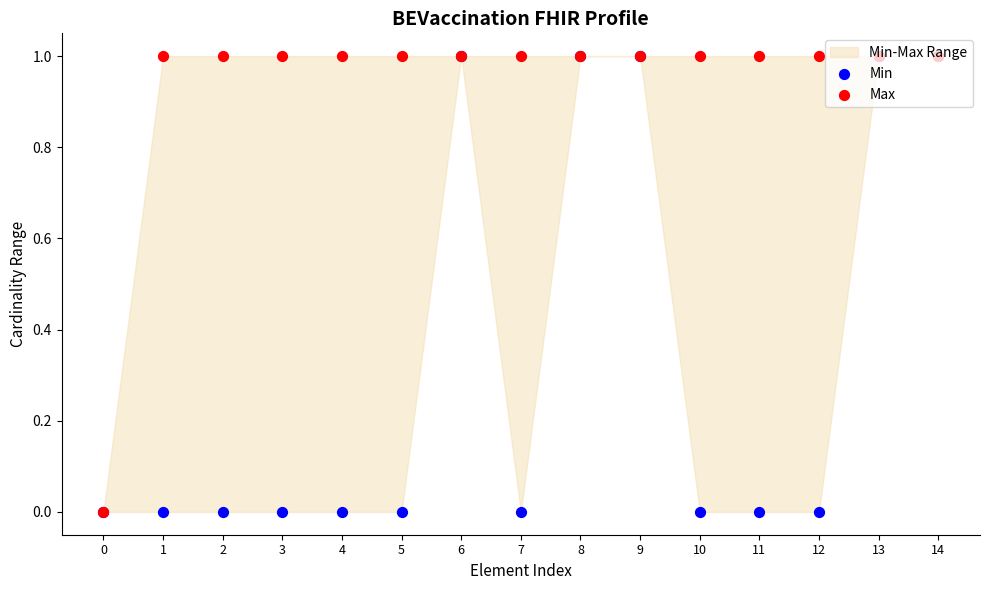

Which series has the widest spread of Y values?

Min